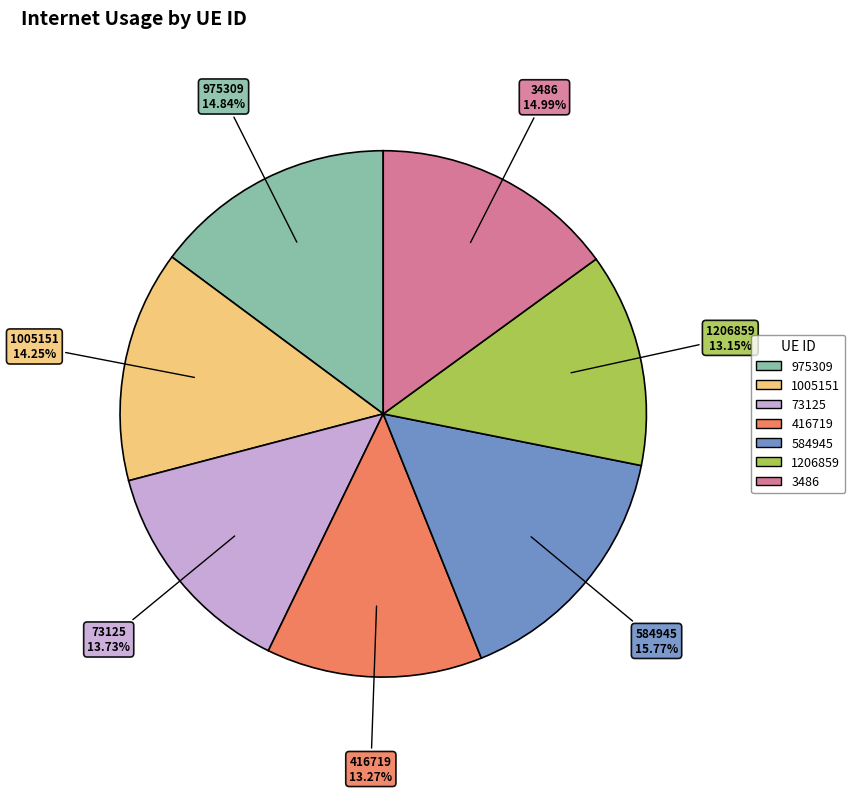

Do 584945 and 1005151 together represent more than half of the pie?

No